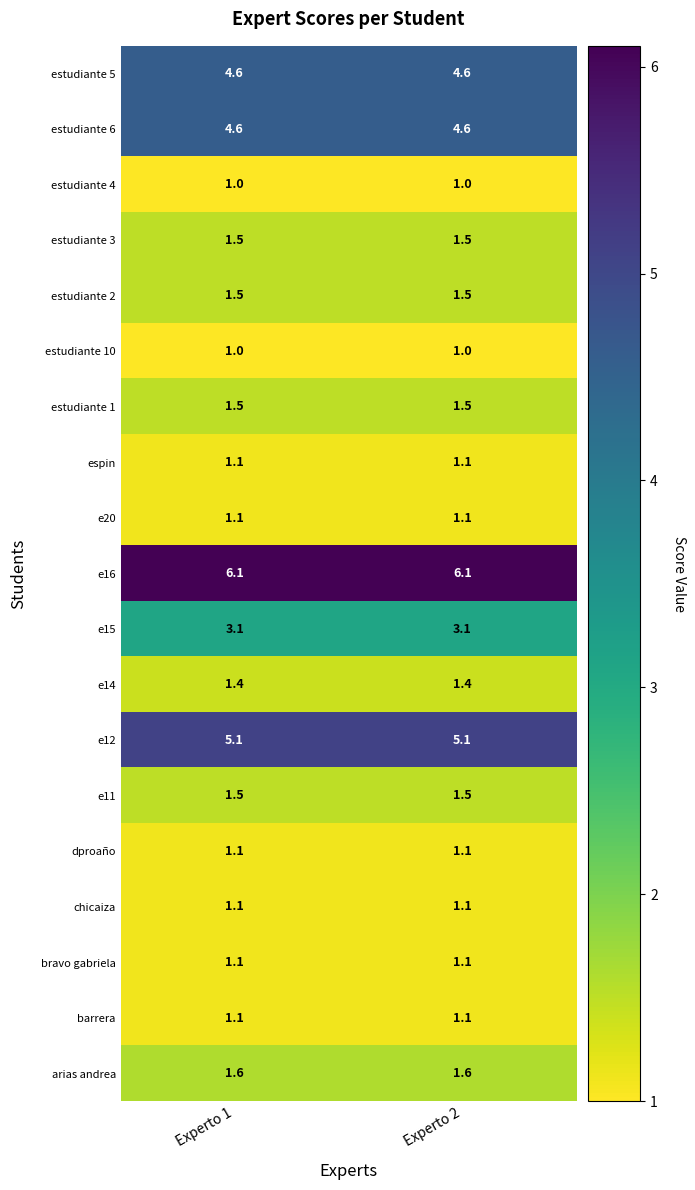

Is the value of e20 at Experto 2 greater than the value of estudiante 6 at Experto 2?

No